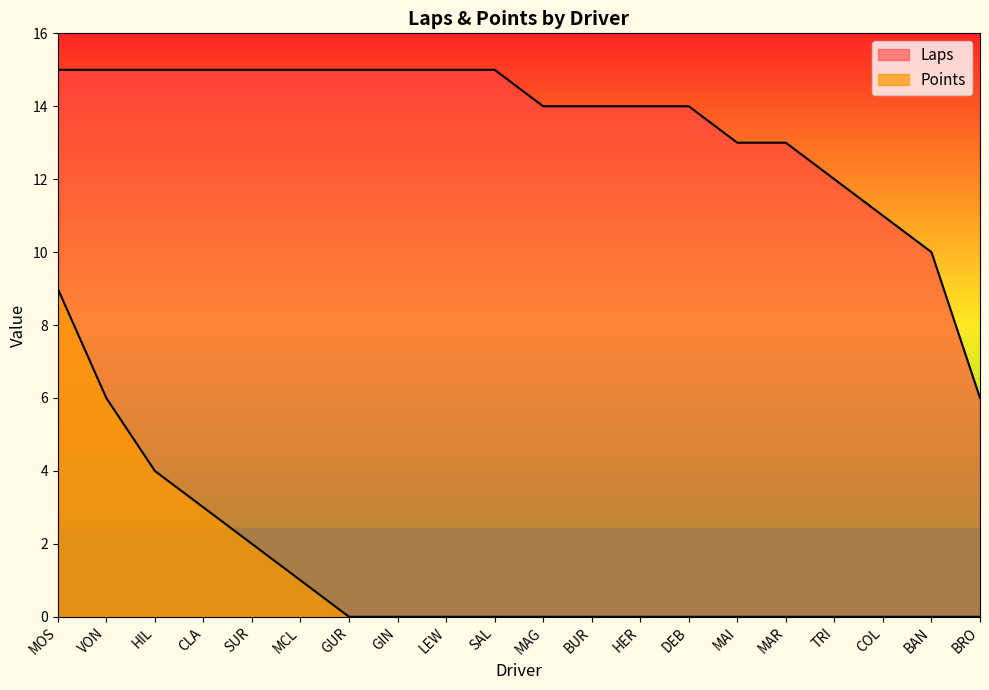

At which label does Laps reach its peak?

MOS